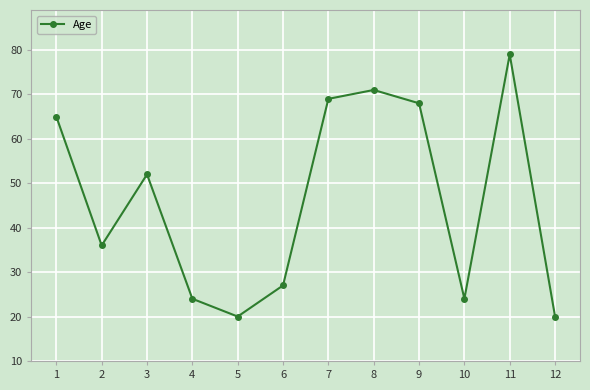

Where is the first local minimum?

2